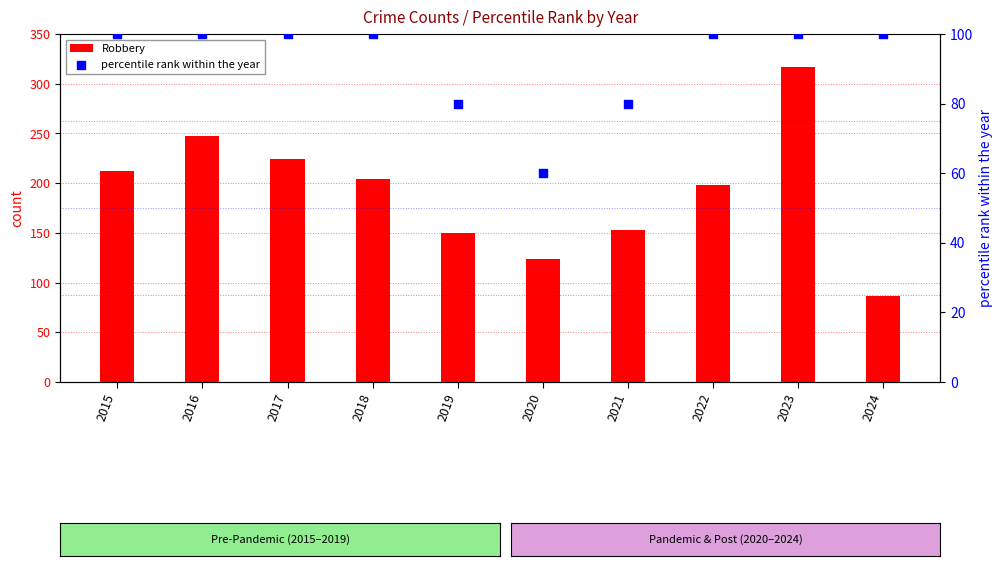

Which series reaches the minimum Y coordinate?

percentile rank within the year